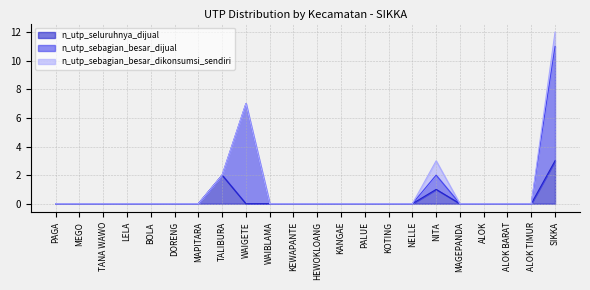

Is the value of n_utp_sebagian_besar_dijual at ALOK TIMUR greater than the value of n_utp_sebagian_besar_dikonsumsi_sendiri at ALOK?

No